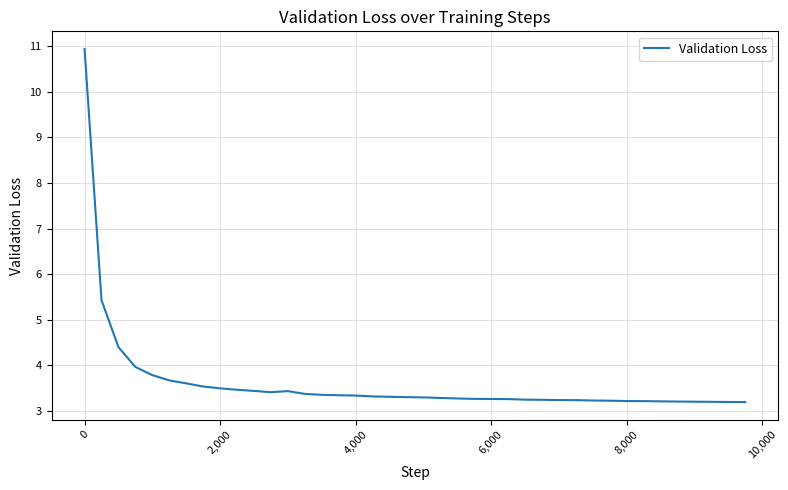

What is the greatest value displayed?

10.9